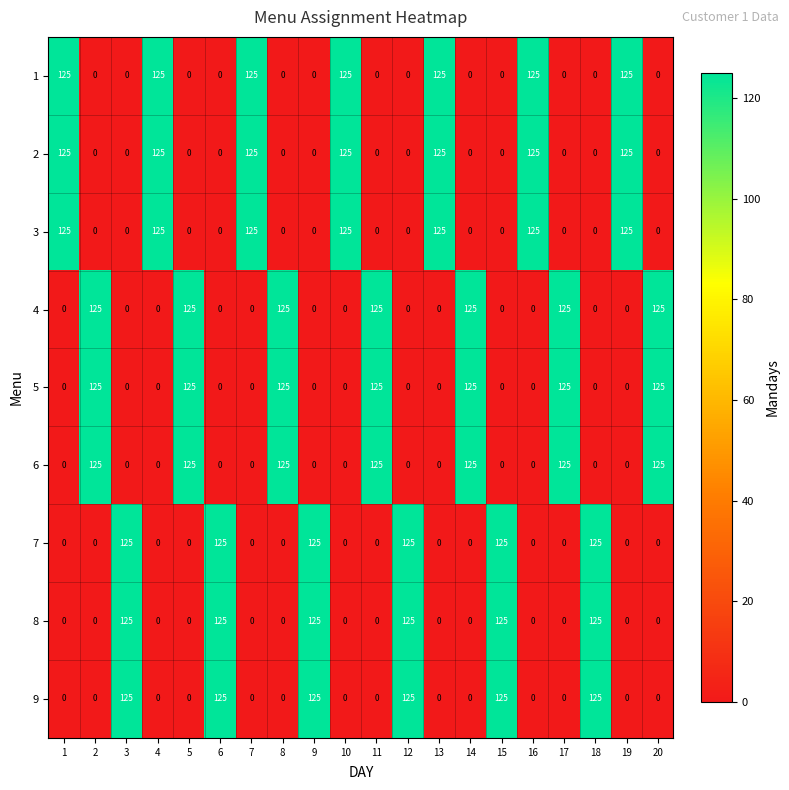

Count the 2 values in the range 0 to 125.

20